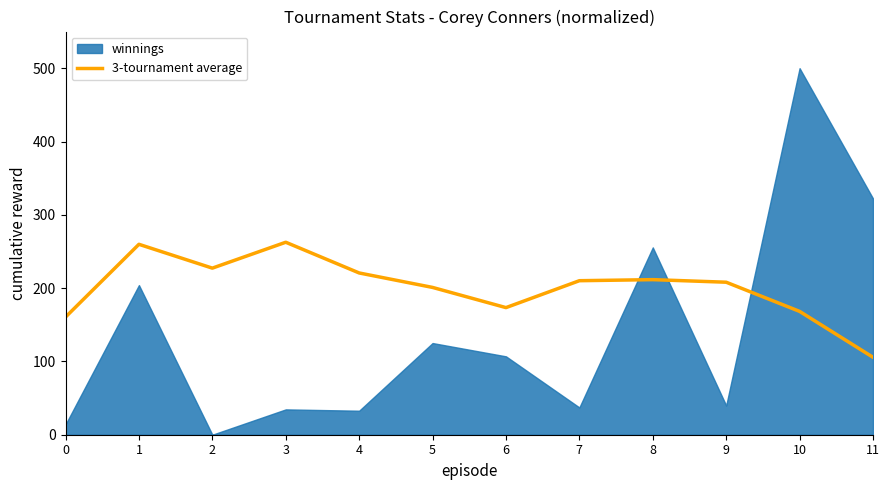

What is the highest value of the 3-tournament average series?

262.6